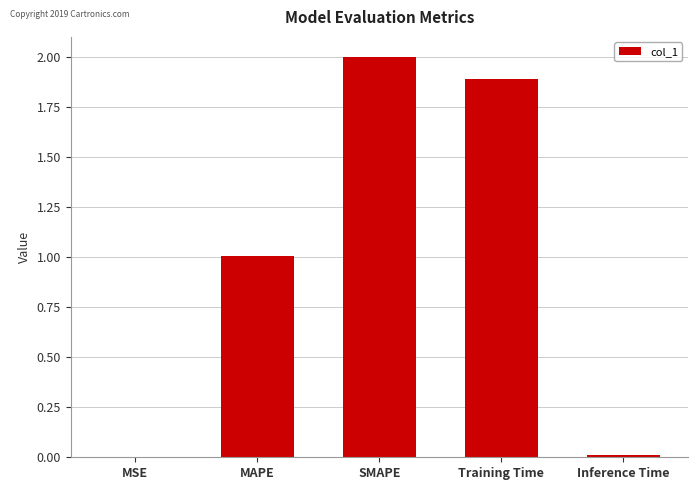

Which label corresponds to the largest value in the chart?

SMAPE